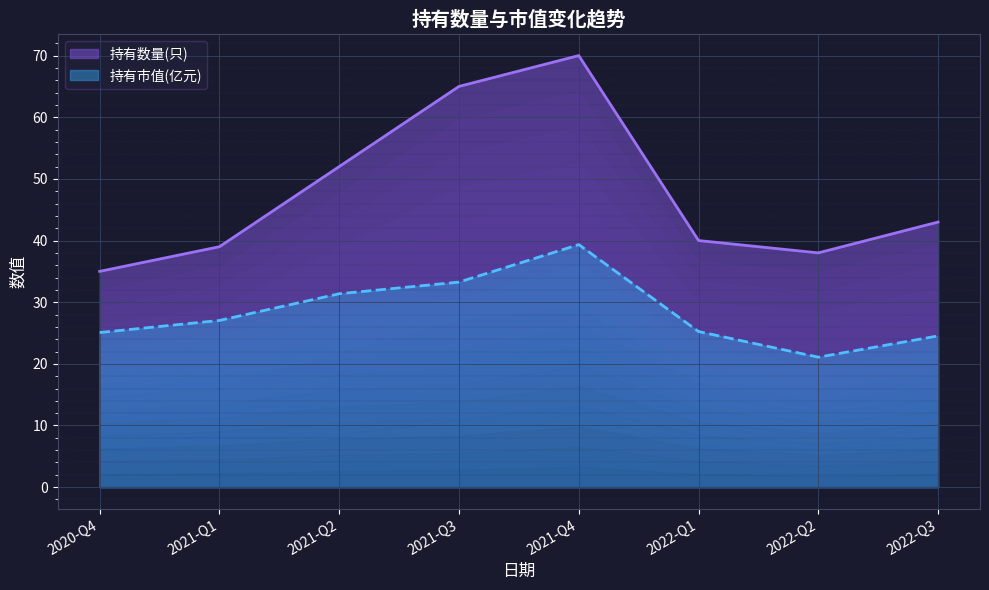

True or false: 持有数量(只) and 持有市值(亿元) intersect in this chart.

False